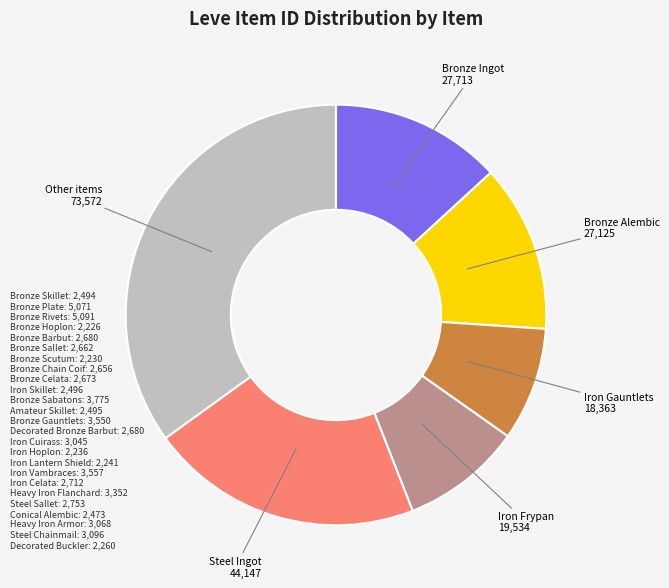

Does any single category account for the majority?

No